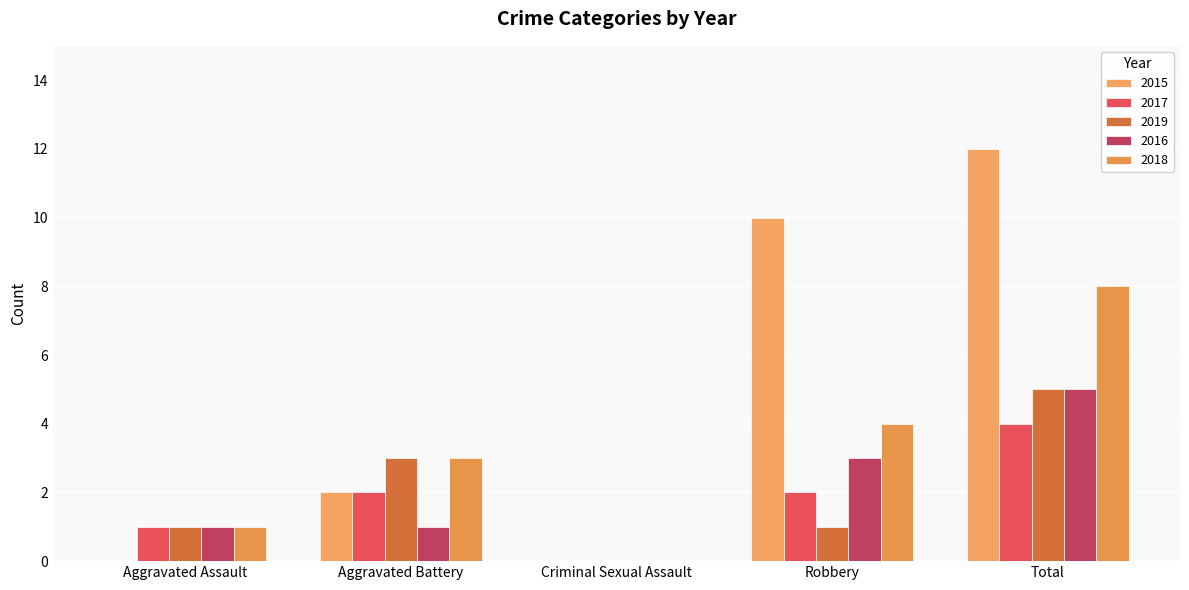

How many values in 2017 are above zero?

4